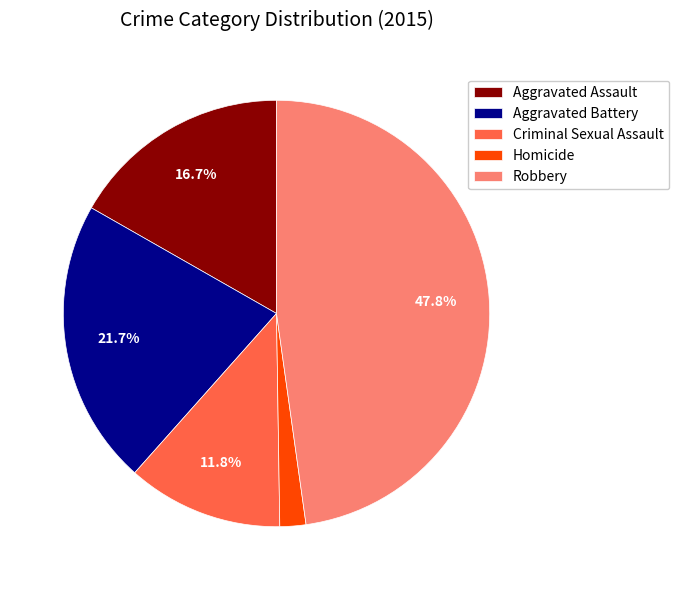

To the nearest percent, what is the average slice percentage?

20%